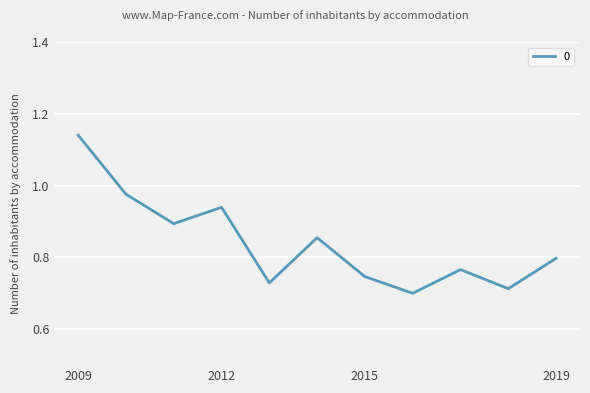

How many lines are shown in the chart?

1